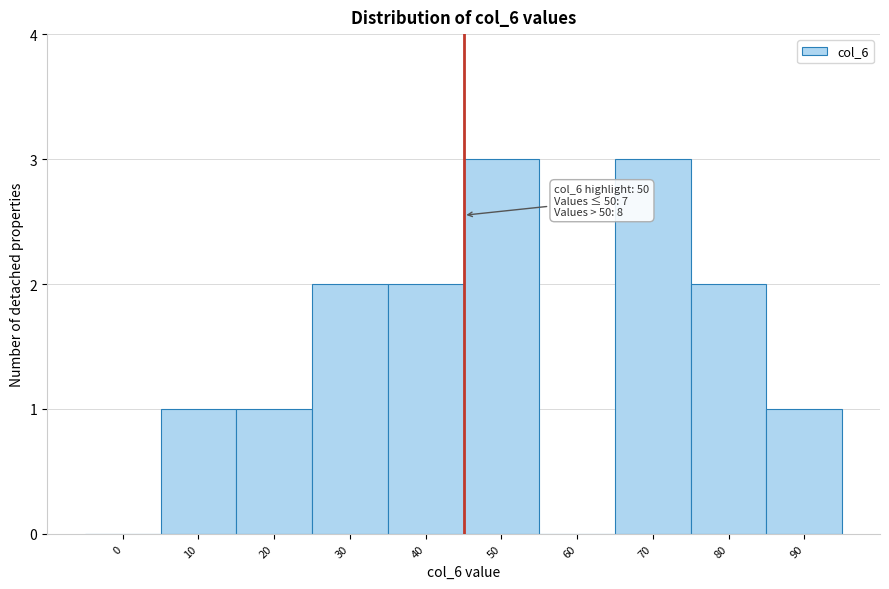

Reading right to left, extract all data points from this chart.

90=1	80=2	70=3	60=0	50=3	40=2	30=2	20=1	10=1	0=0